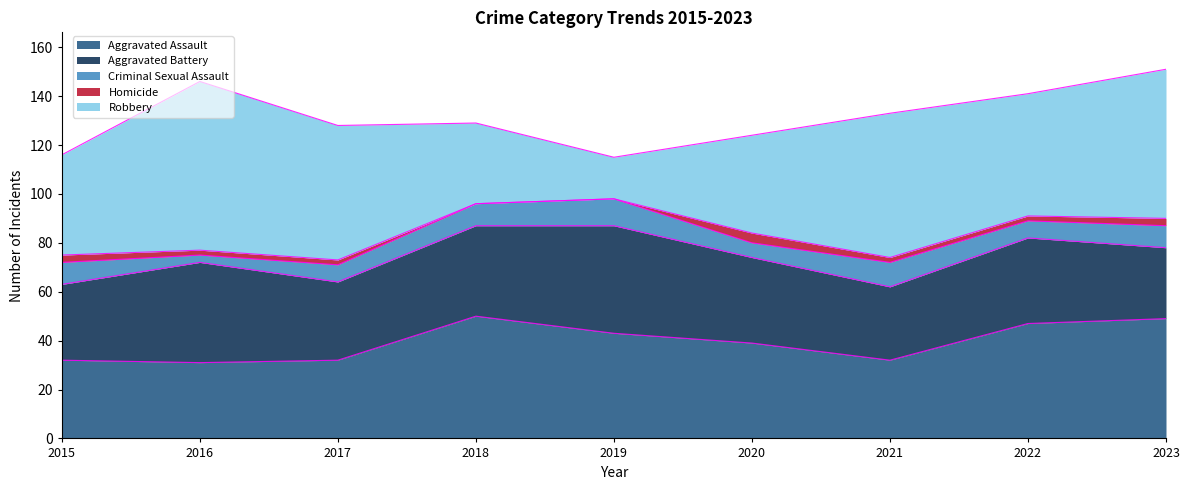

Which category has the highest value across all series?

2016